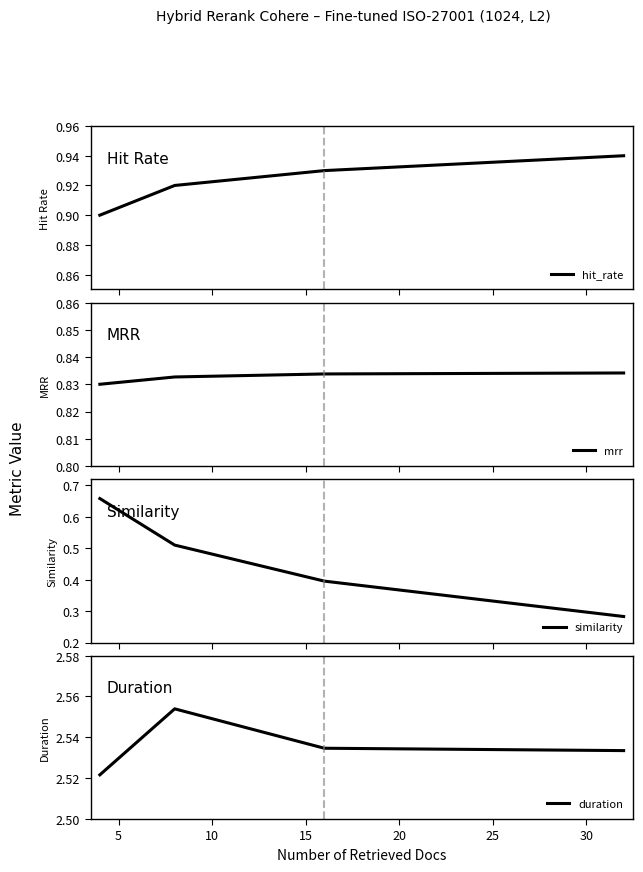

What is the value of the mrr point at the 3rd from the left?

0.8